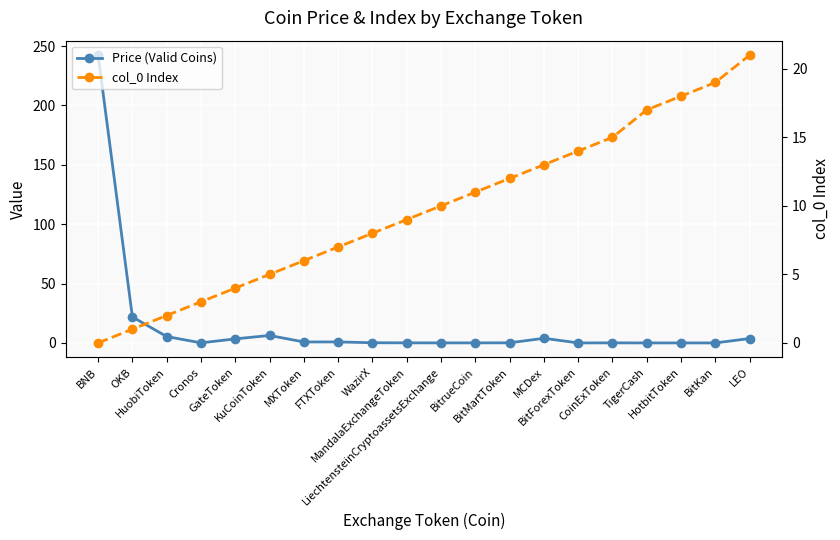

At which label does col_0 Index reach its peak?

LEO